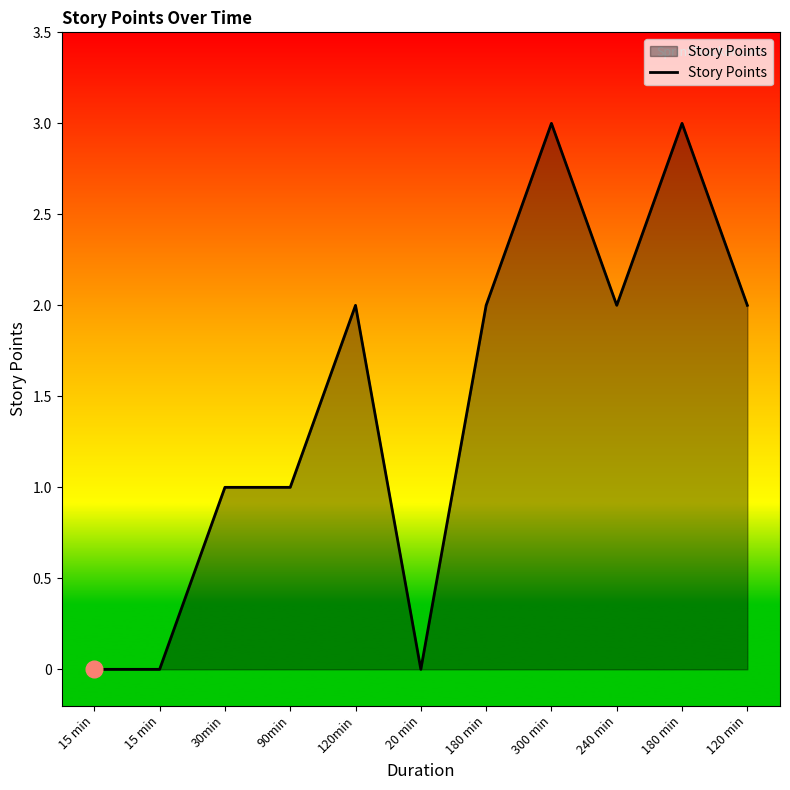

How many interior local valleys (lower than both neighbors) does the data have?

2